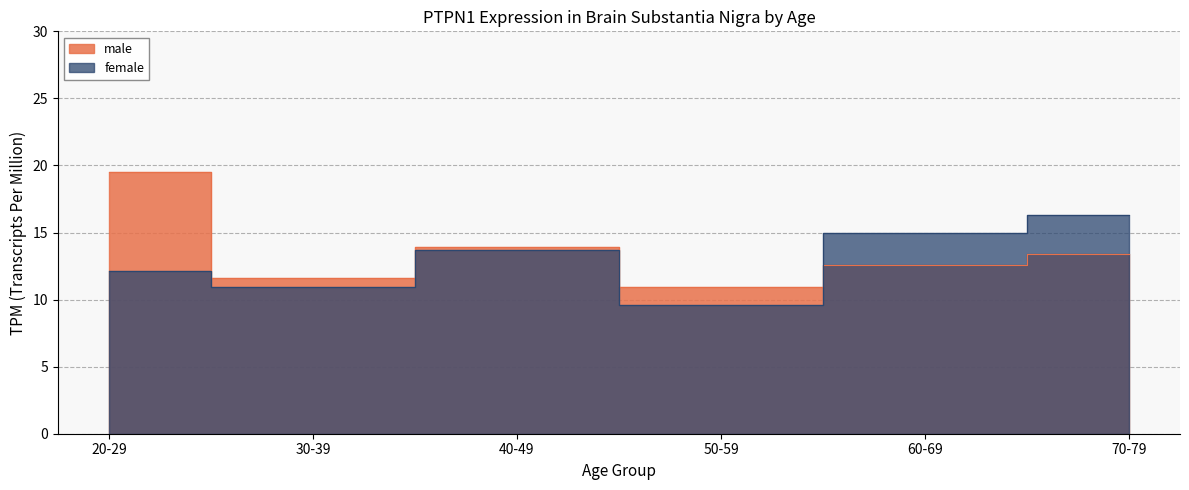

List the series in order of their overall mean, lowest first.

female, male